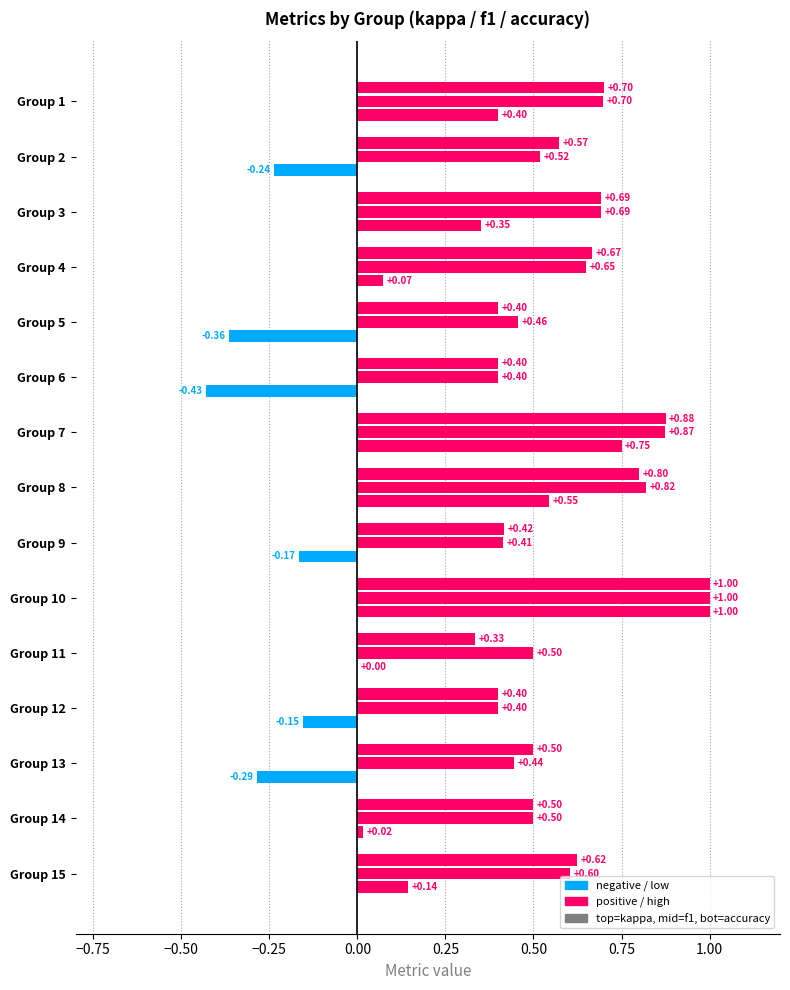

How many distinct data groups are displayed?

3